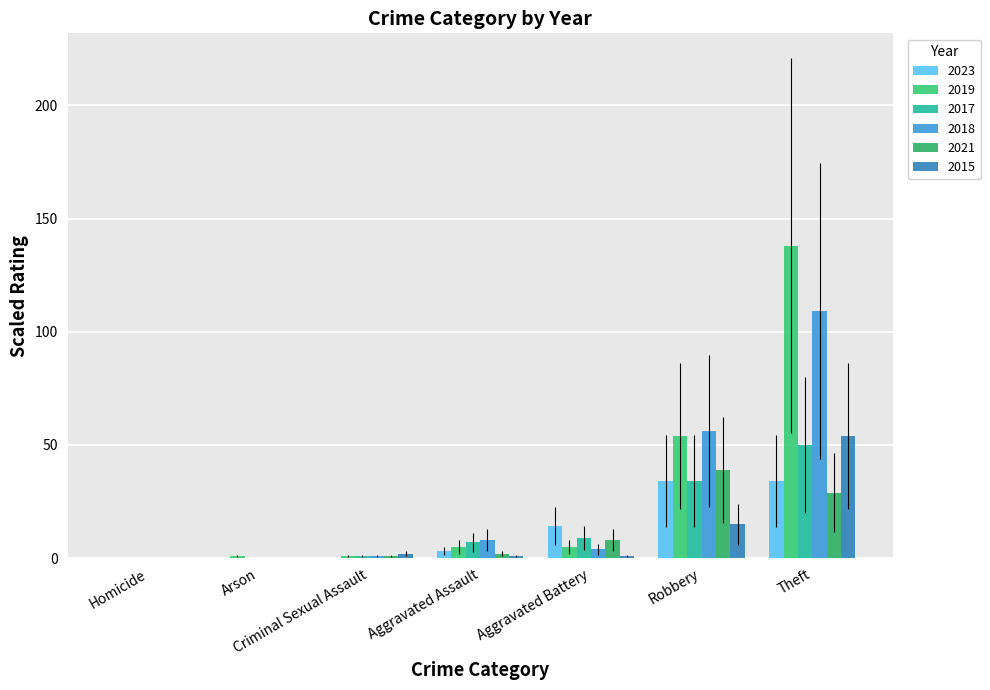

What is the value of the 2015 bar at the 6th from the left?

15